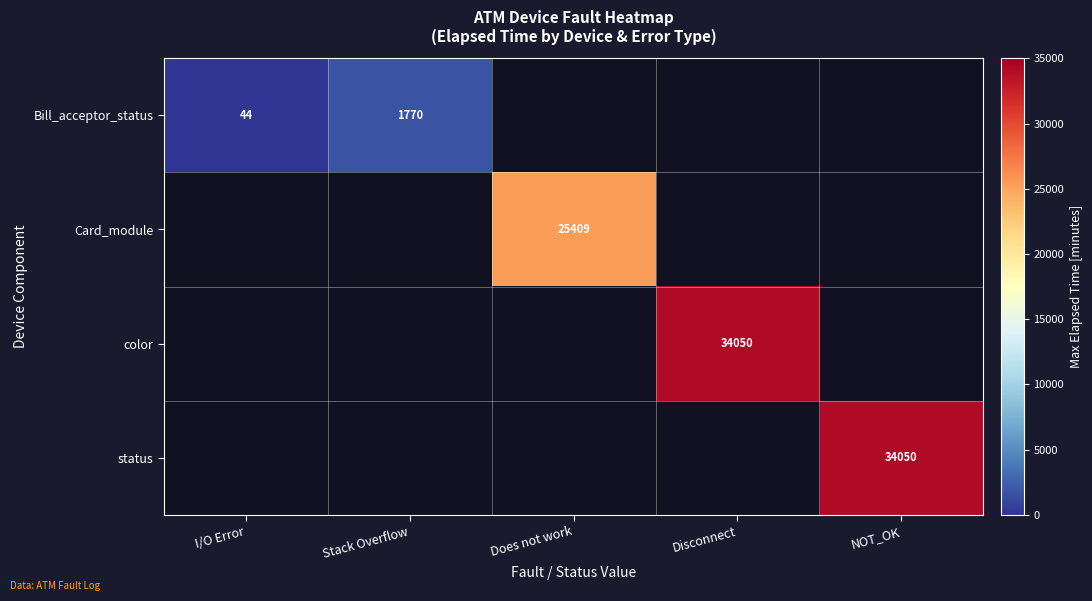

The value of Bill_acceptor_status at I/O Error is 44. True or false?

True